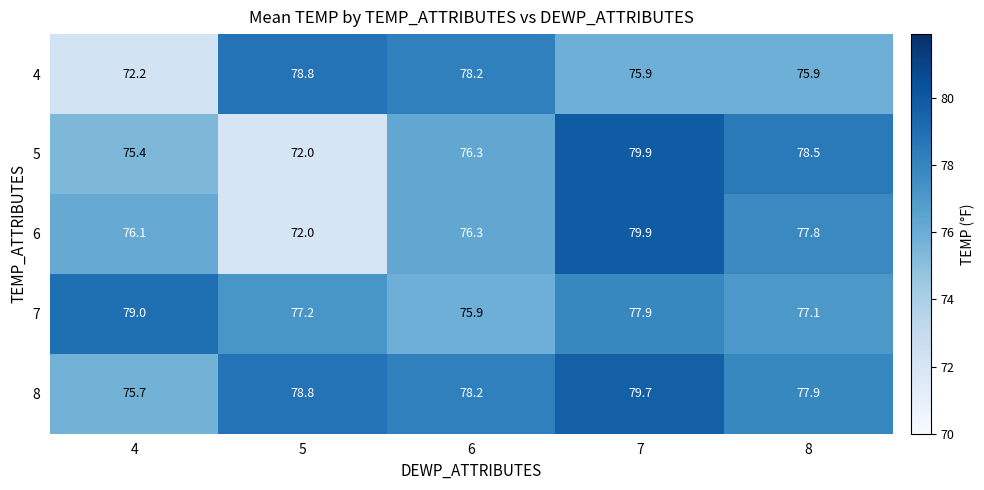

Reading left to right, transcribe all the data shown in this chart.

4: 4=72.2	5=78.8	6=78.2	7=75.9	8=75.9
5: 4=75.4	5=72.0	6=76.3	7=79.9	8=78.5
6: 4=76.1	5=72.0	6=76.3	7=79.9	8=77.8
7: 4=79.0	5=77.2	6=75.9	7=77.9	8=77.1
8: 4=75.7	5=78.8	6=78.2	7=79.7	8=77.9